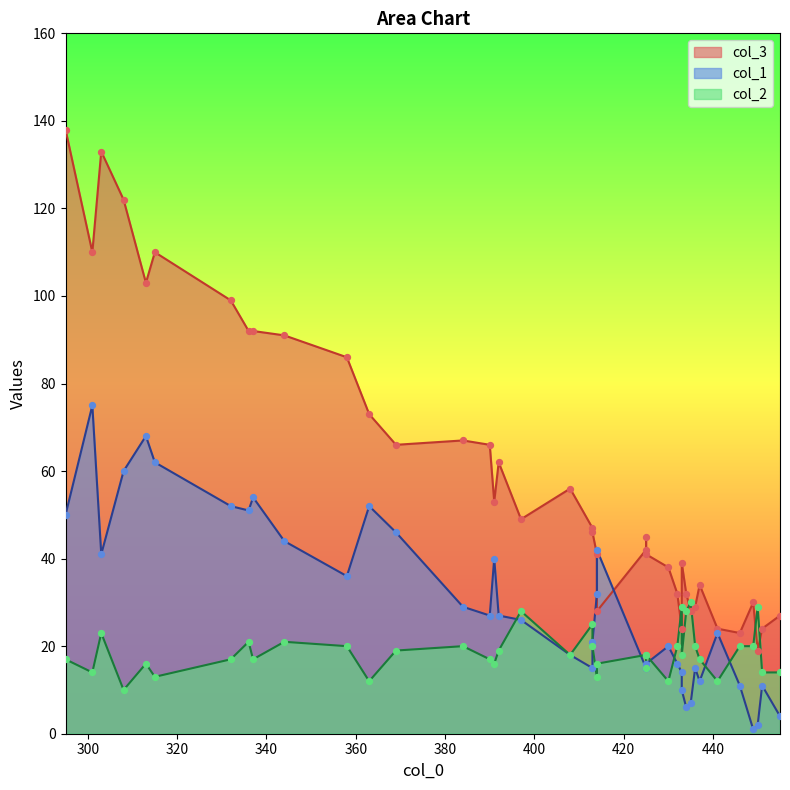

What are all the series names shown in the legend?

col_3, col_1, col_2